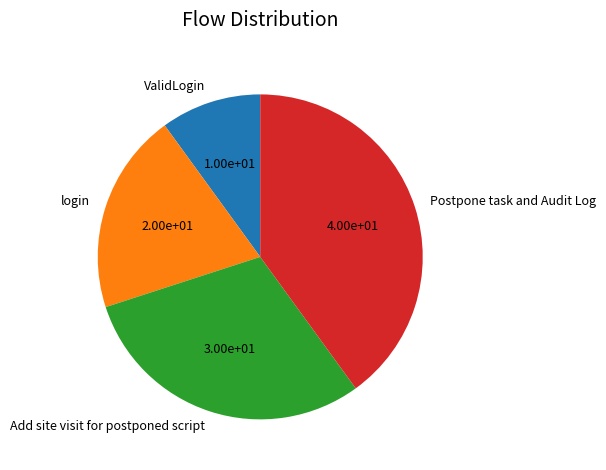

Is the sum of Postpone task and Audit Log and login greater than half?

Yes